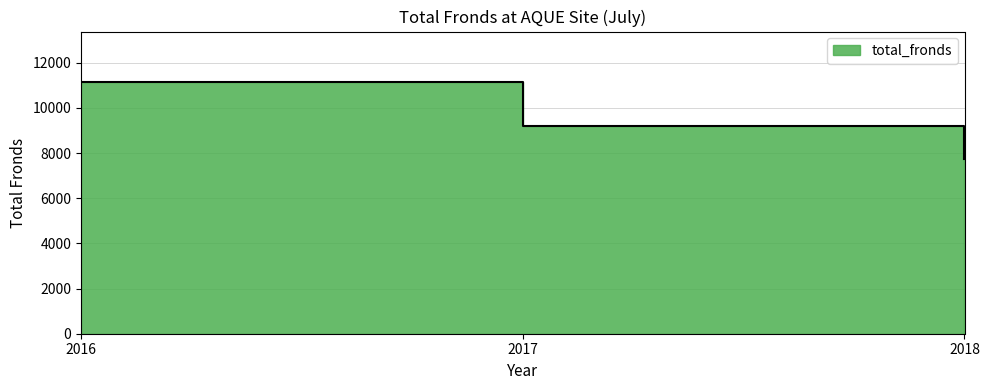

The chart shows a value of 7754 at 2018. True or false?

True